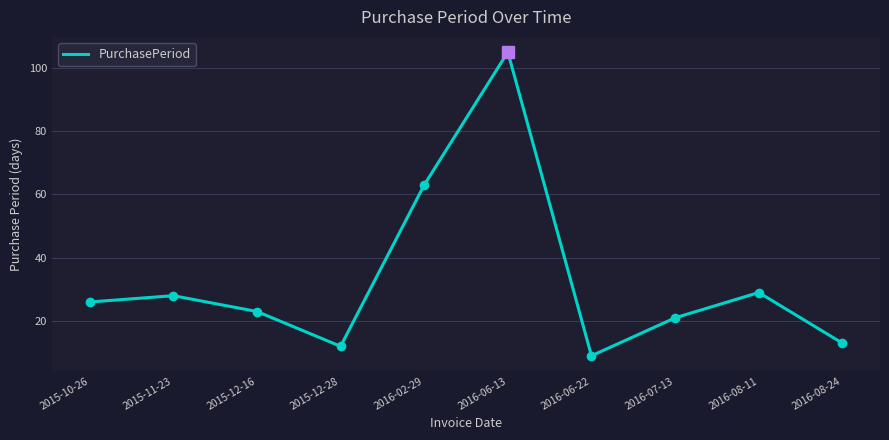

What position from the left is 2016-08-24?

10